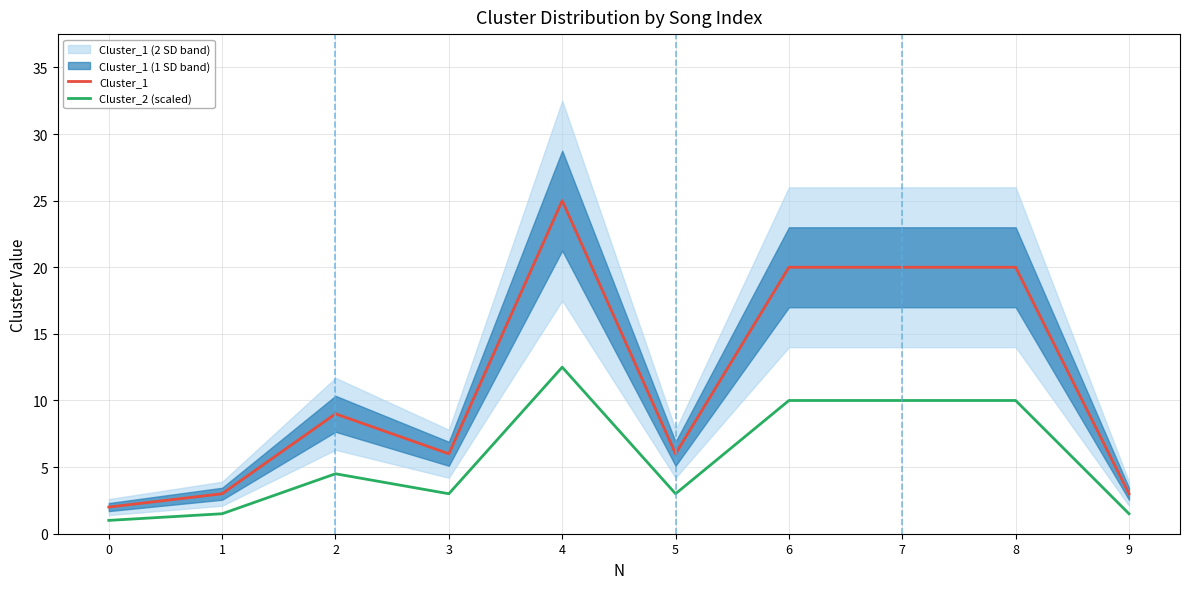

Where is the first local minimum for Cluster_2 (scaled)?

3